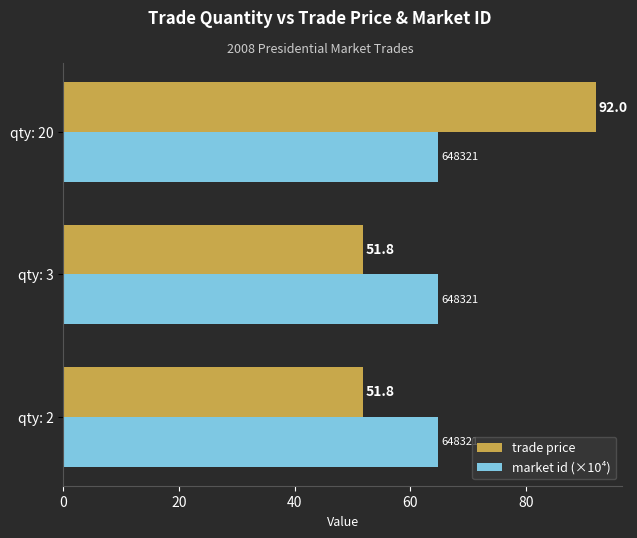

What is the approximate value of market id (×10⁴) at qty: 20?

64.8